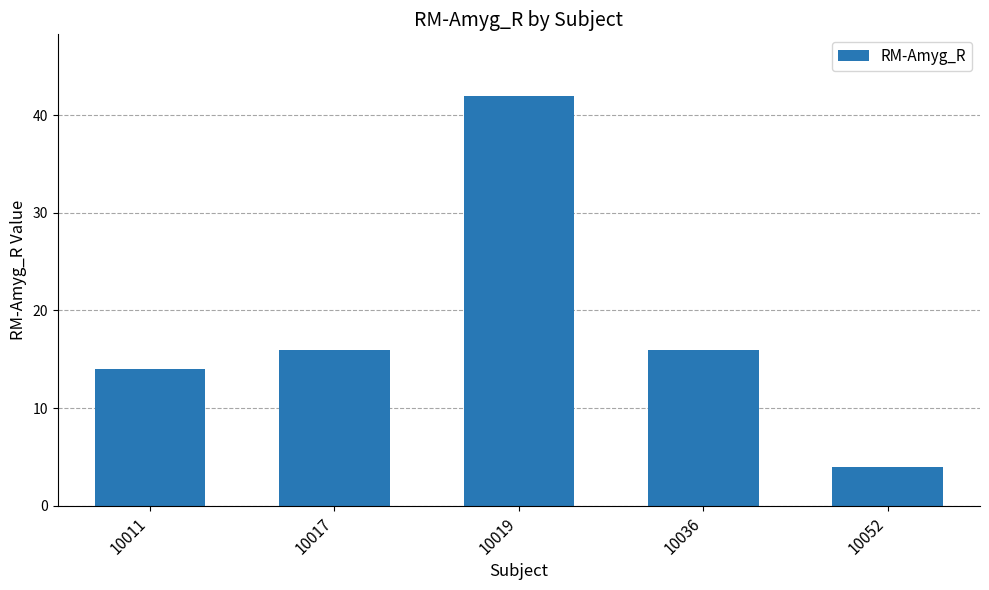

At which category does the chart reach its peak across all series?

10019